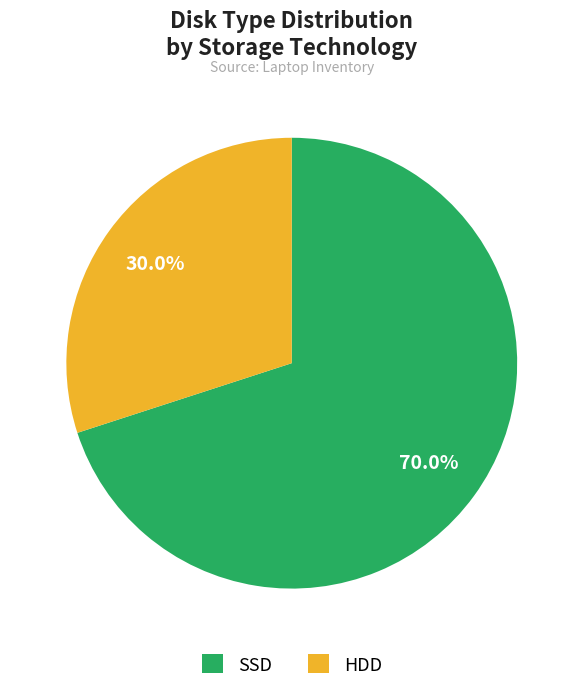

What percentage is the HDD slice, to the nearest percent?

30%